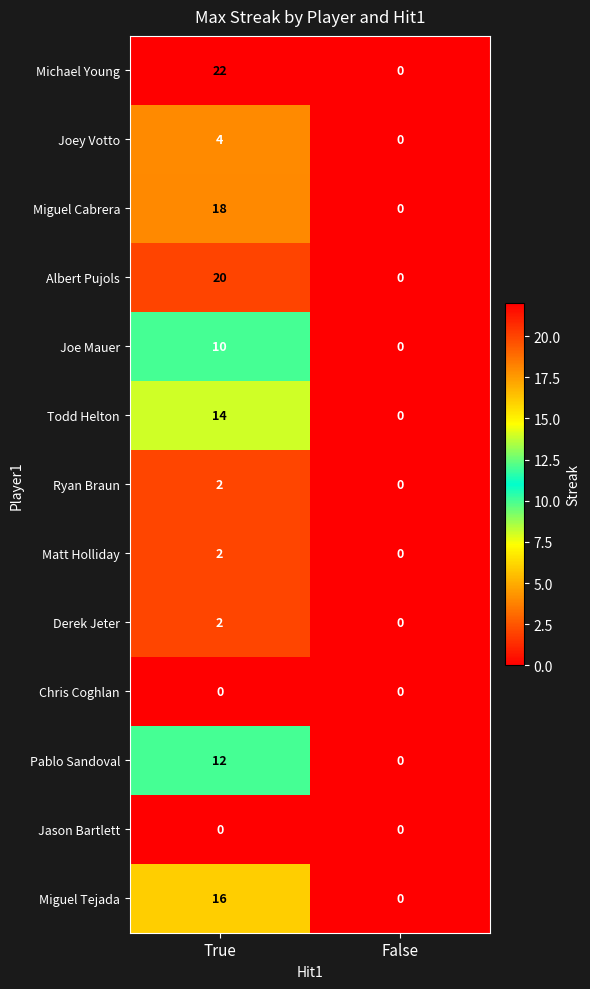

List the labels in order of Michael Young value, largest first.

True, False